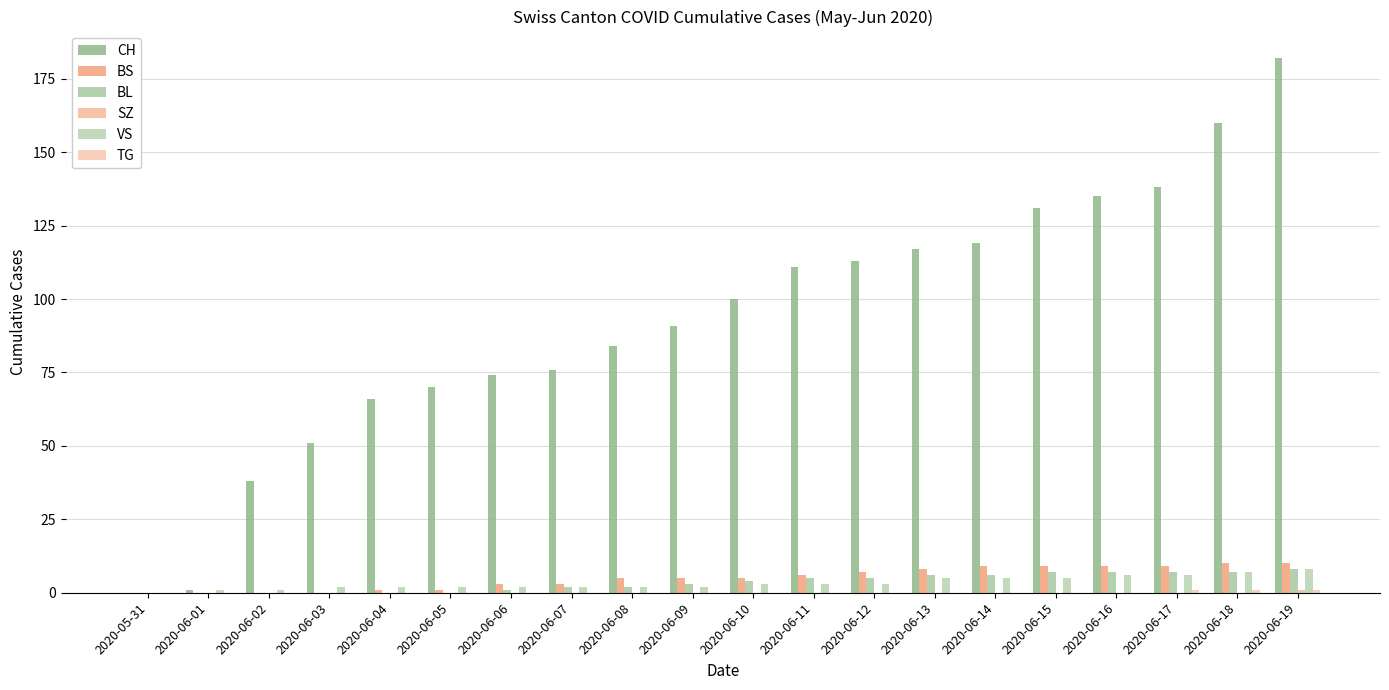

What is the label of the 19th bar from the right?

2020-06-01